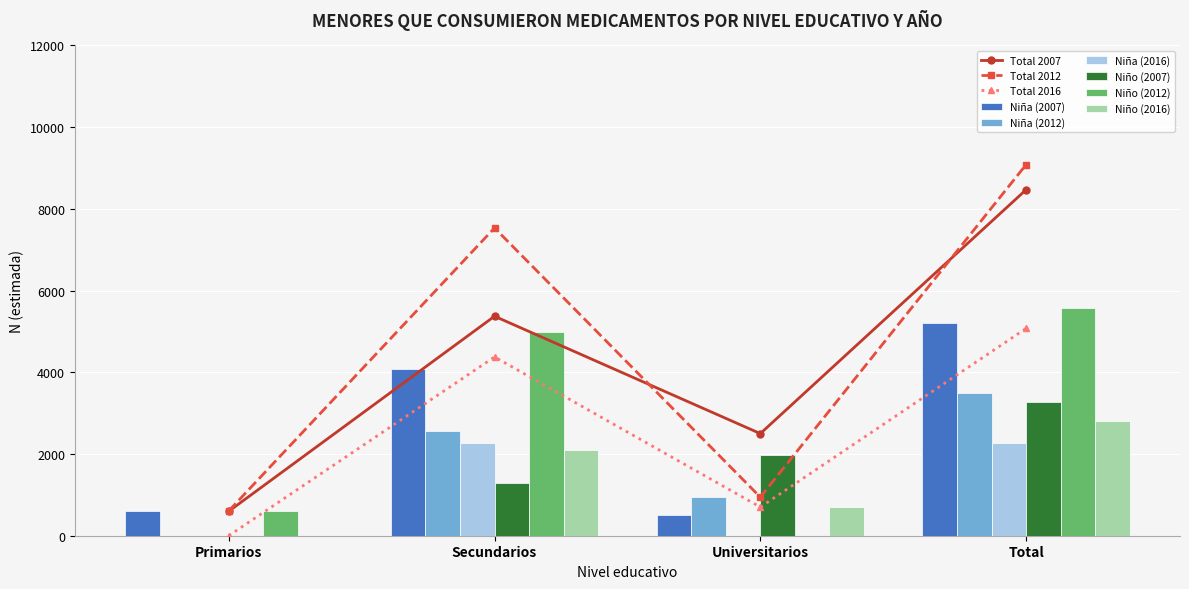

What is the label of the 4th bar from the right?

Primarios